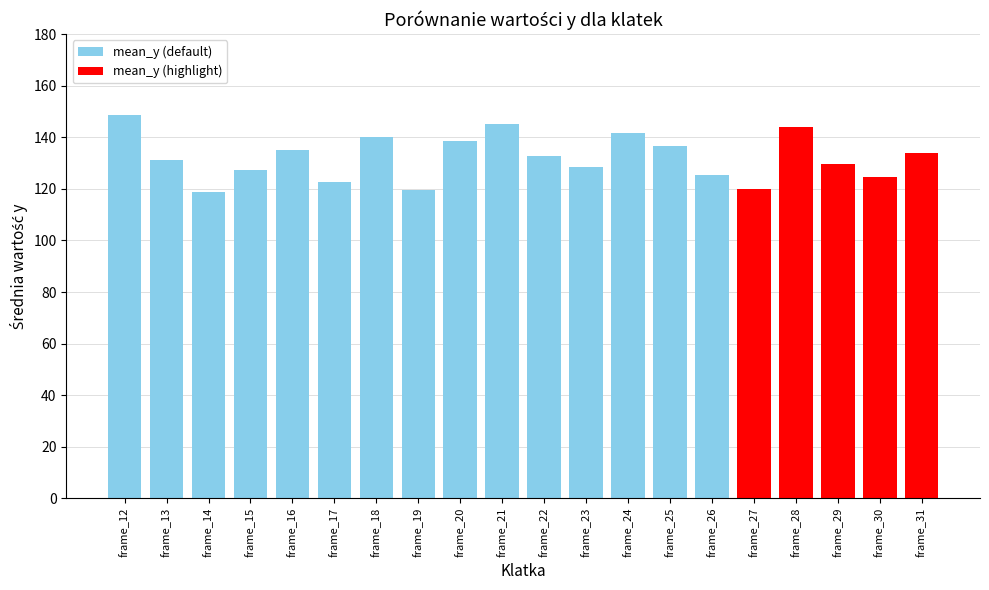

What is the difference between the maximum and minimum values?

29.7